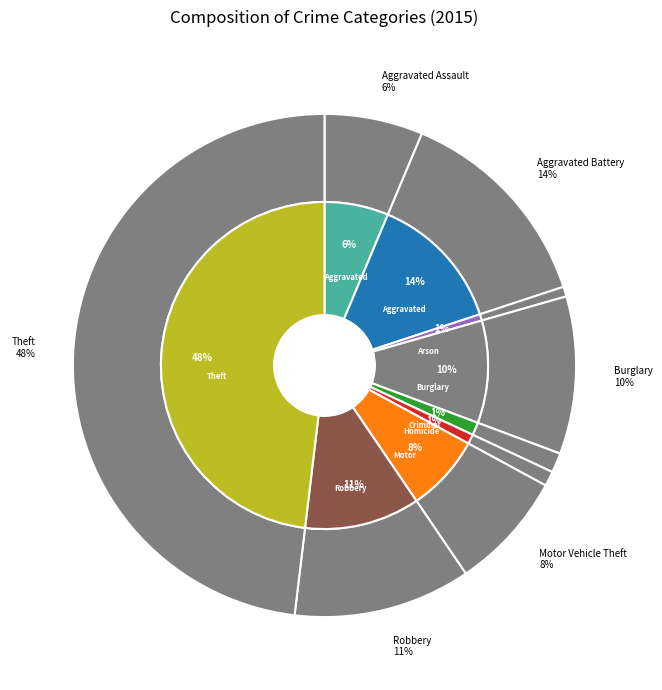

Is it true that Burglary is 10% of the pie?

True